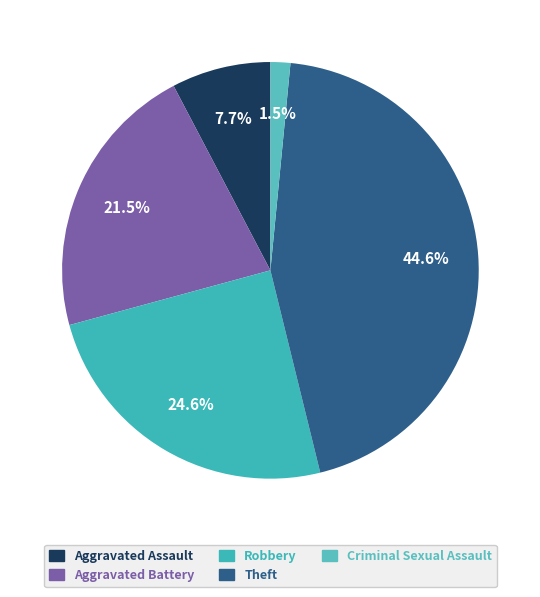

How many slices are in this pie chart?

5